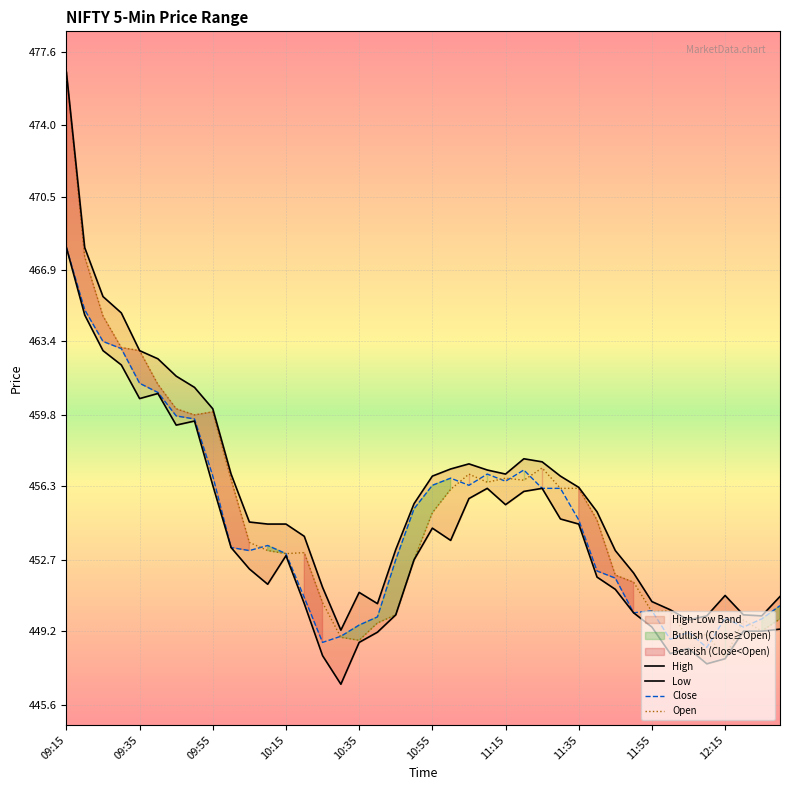

Where does the Open series first go above 454?

09:15